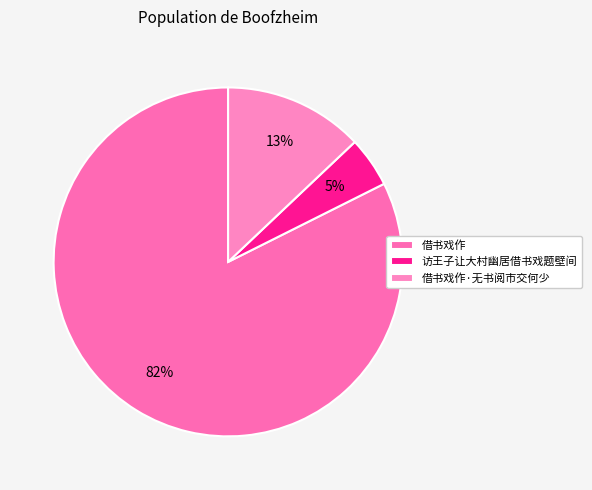

True or false: 借书戏作 accounts for 82% of the total.

True